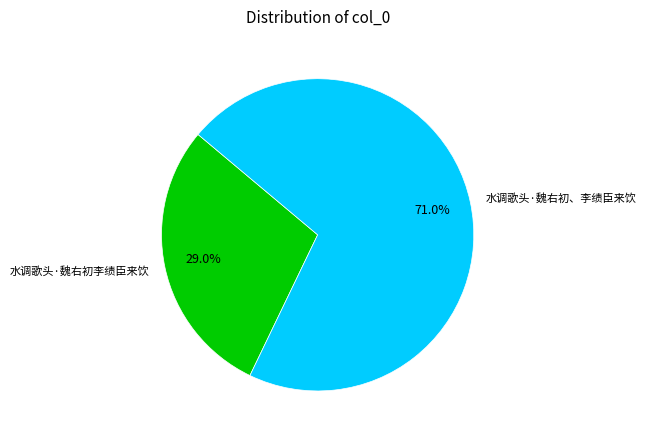

To the nearest percent, what portion does 水调歌头·魏右初、李绩臣来饮 represent?

71%